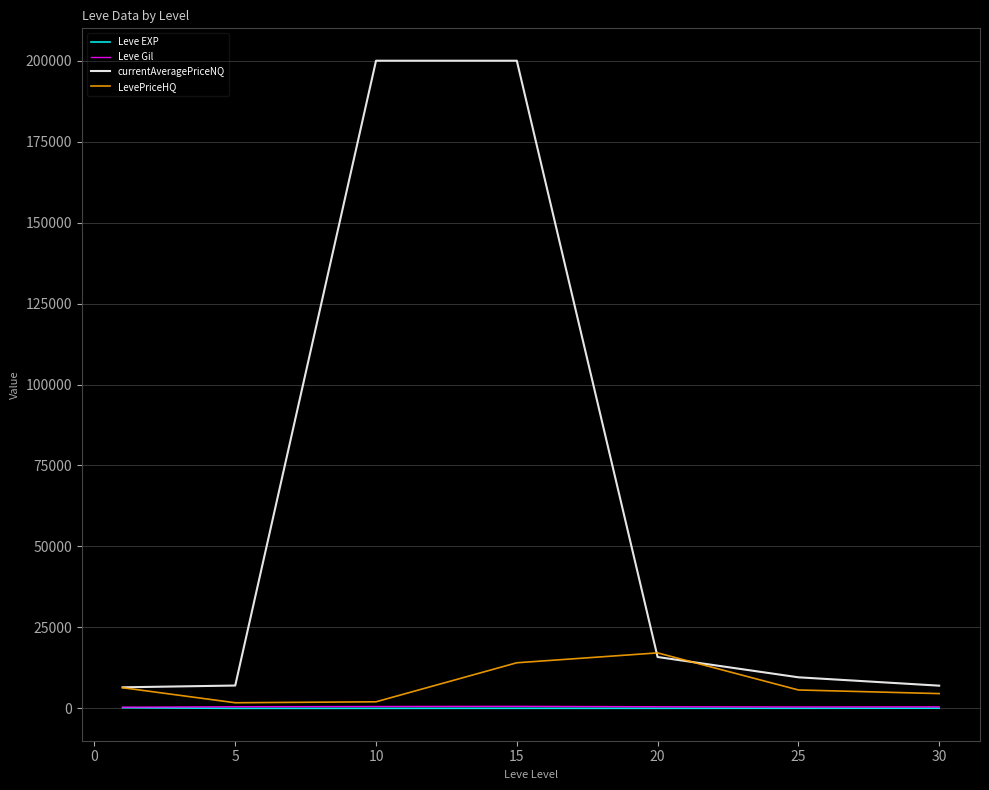

What is the maximum value for LevePriceHQ?

17127.7